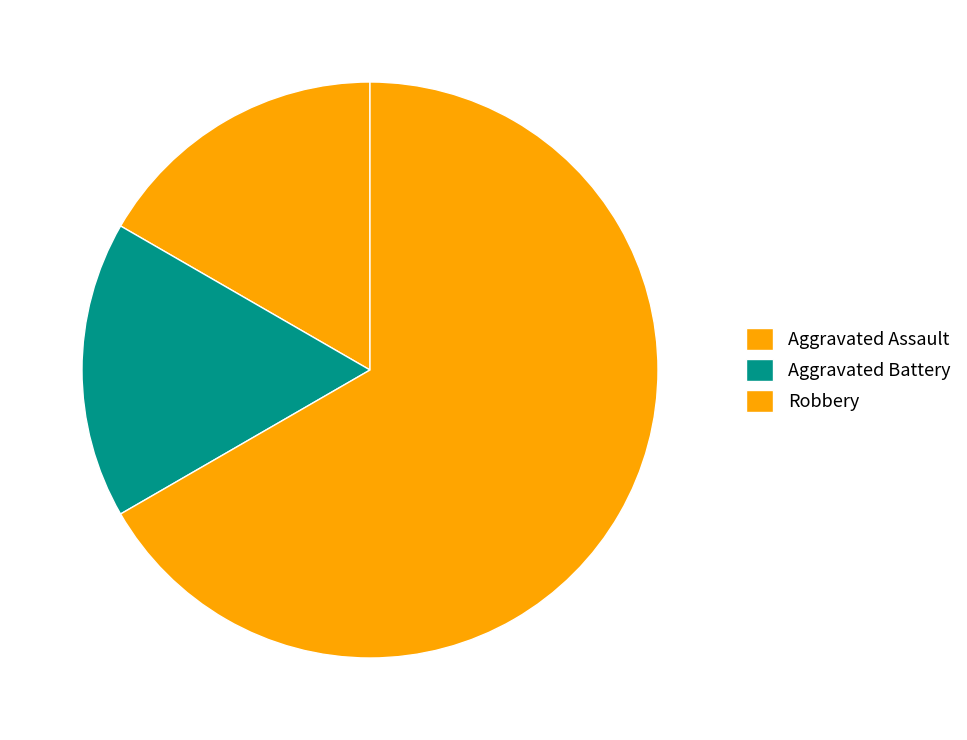

To the nearest percent, what is the difference between the largest and smallest slice percentages?

67%